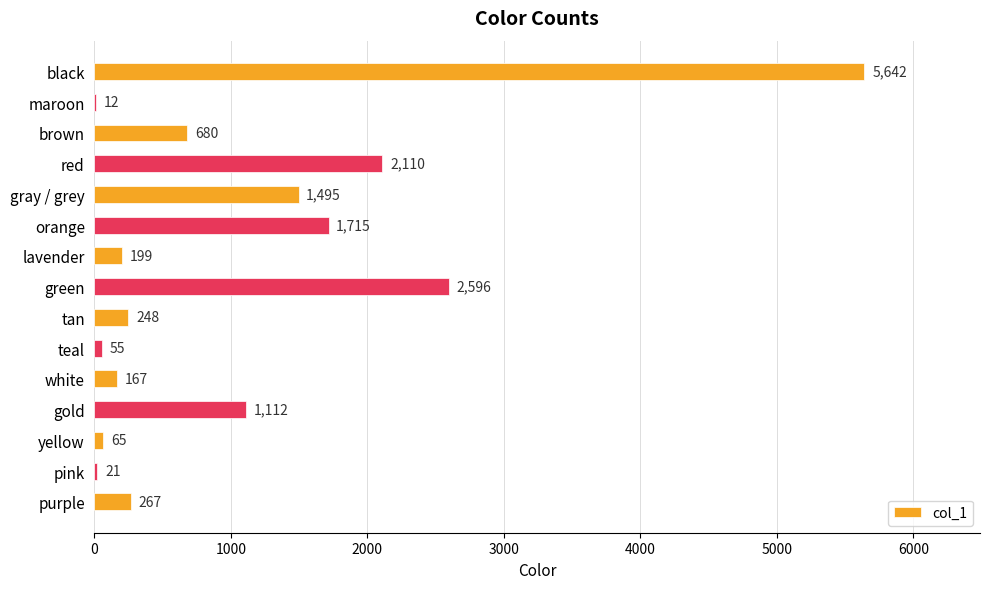

Which category has the highest value across all series?

black